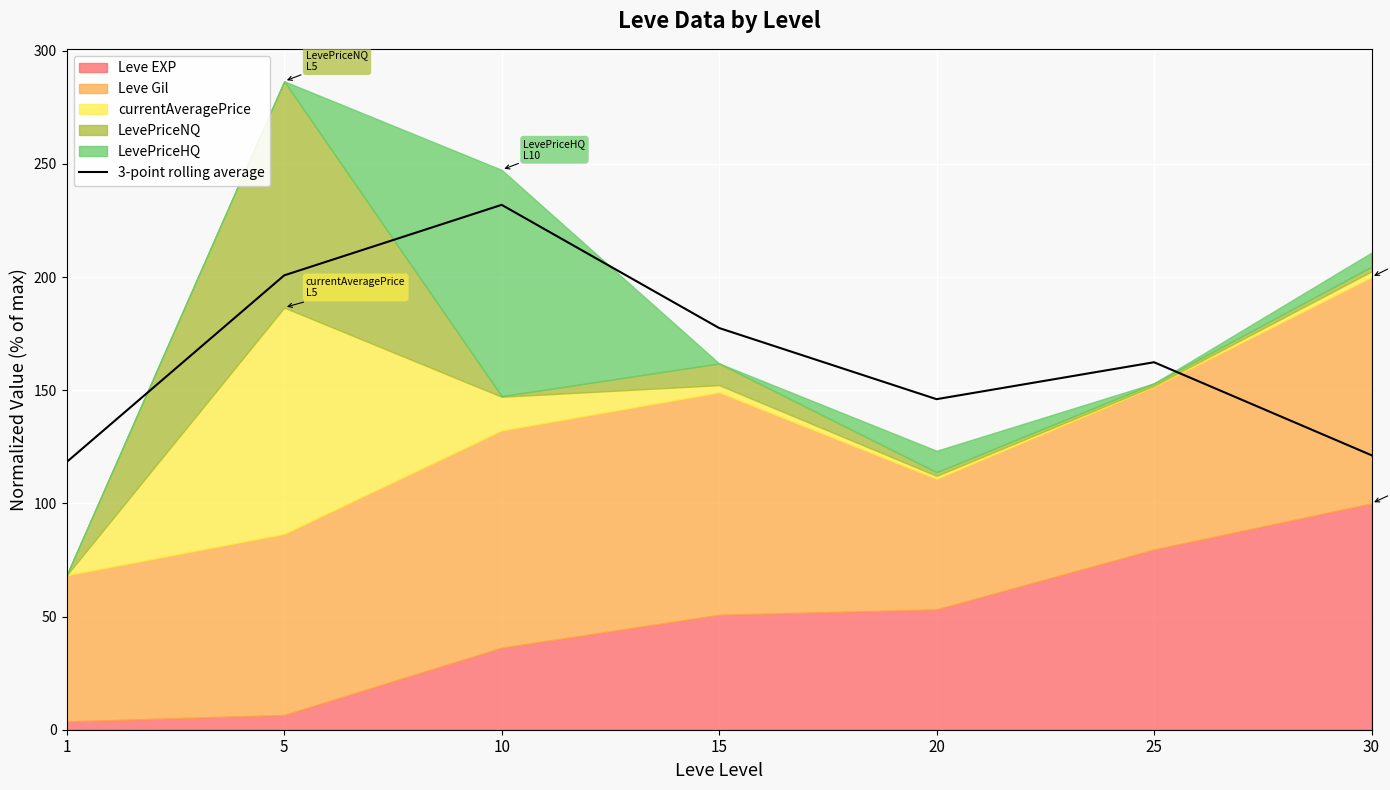

What is the average value?

165.5